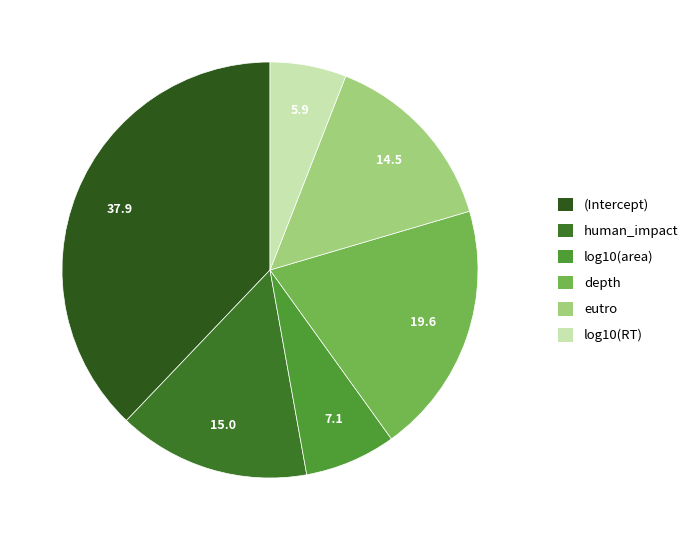

Which category has the biggest portion of the pie?

(Intercept)